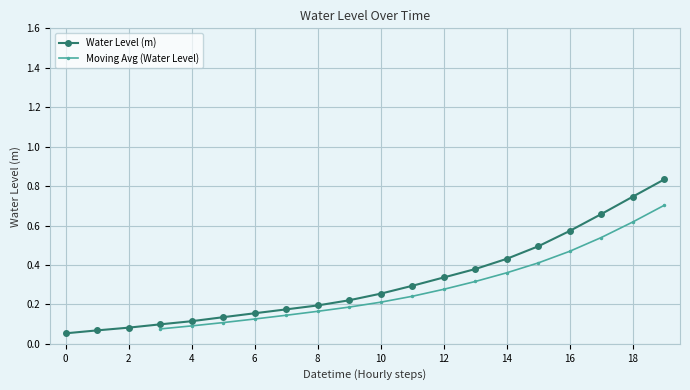

Is it true that Water Level (m) equals 0.2 at 4?

False